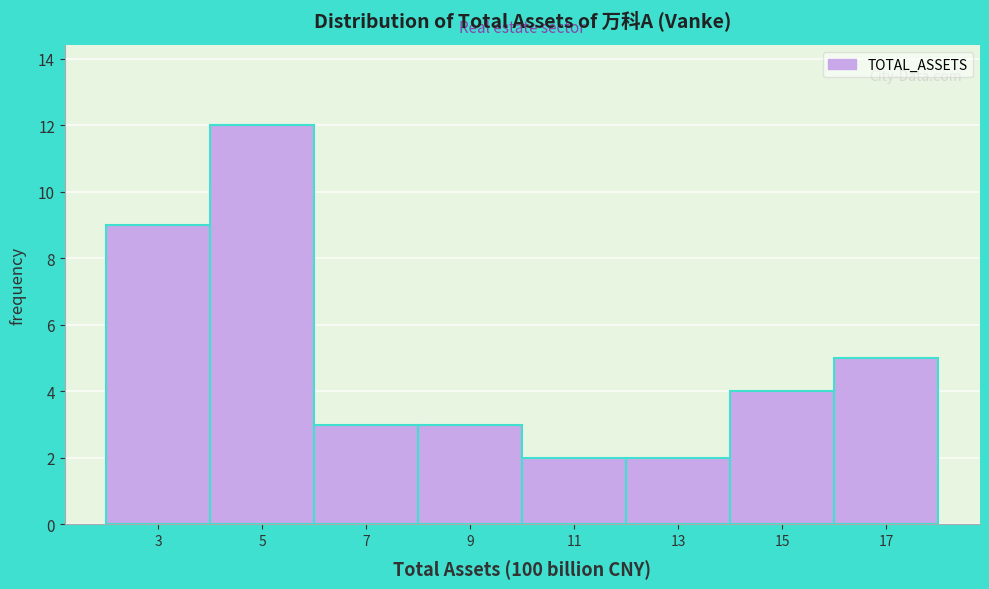

Which range on the x-axis has the tallest bar?

4.2 to 6.2